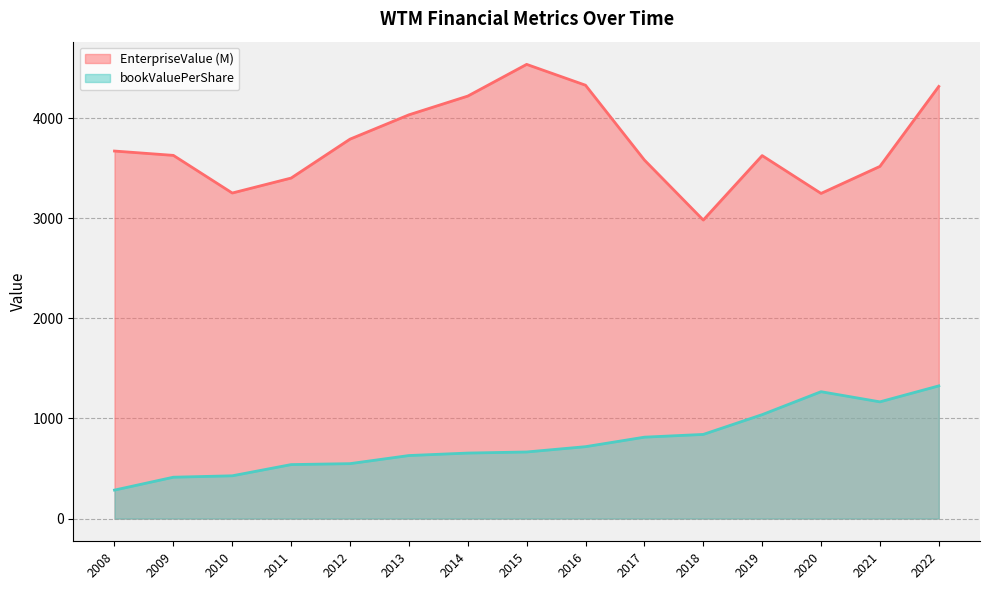

What are all the series names shown in the legend?

EnterpriseValue (M), bookValuePerShare